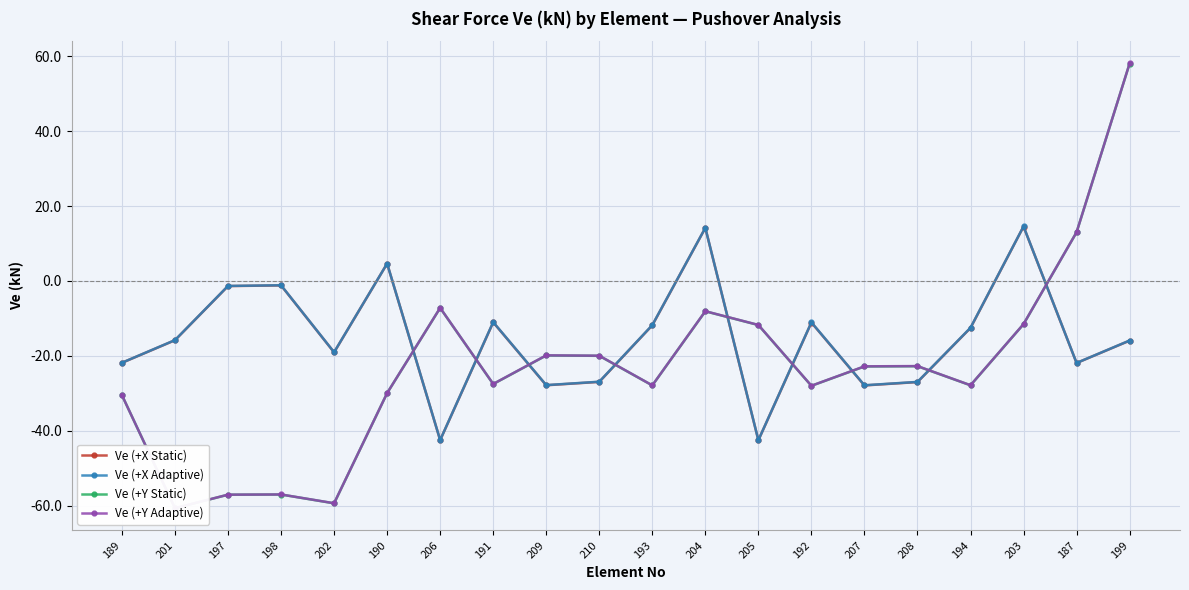

What value does the Ve (+X Adaptive) series have at 192?

-11.1